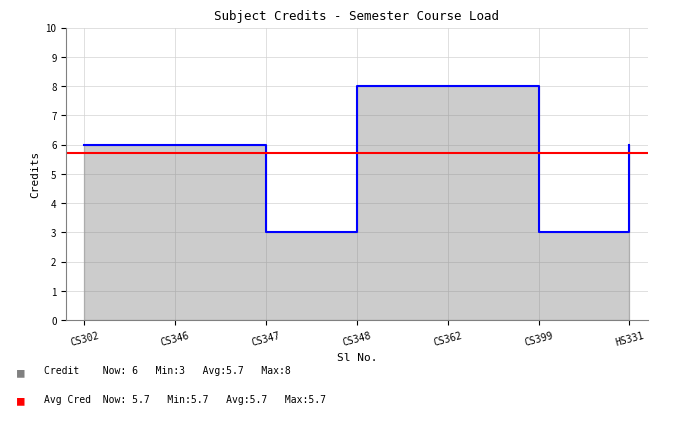

True or false: the data shows 4 at CS399.

False